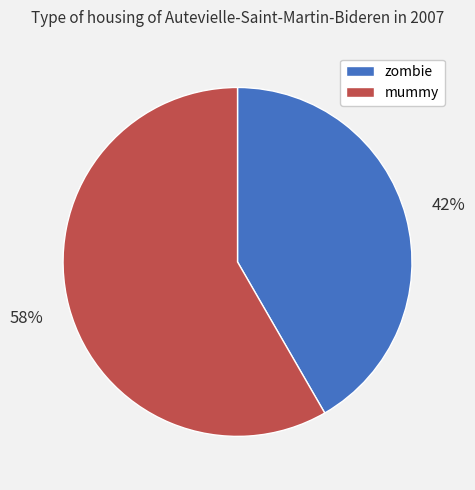

How many segments does this pie chart have?

2